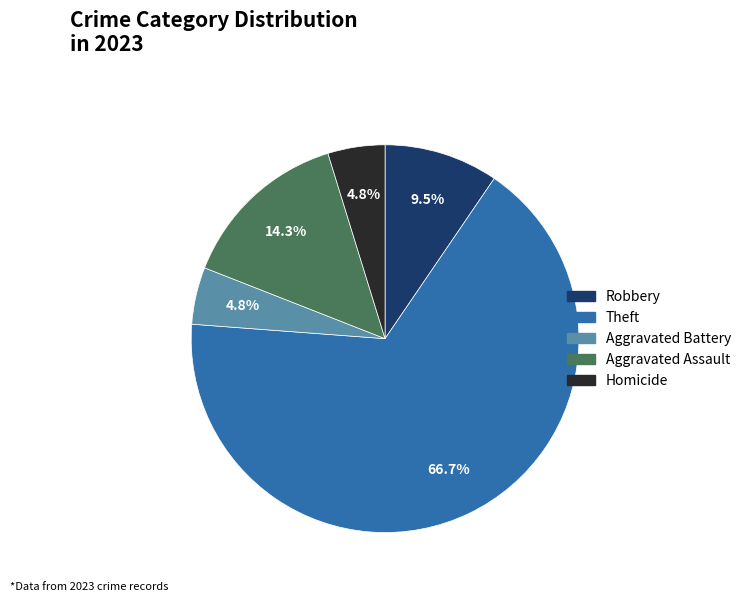

Is there a majority slice in this chart?

Yes